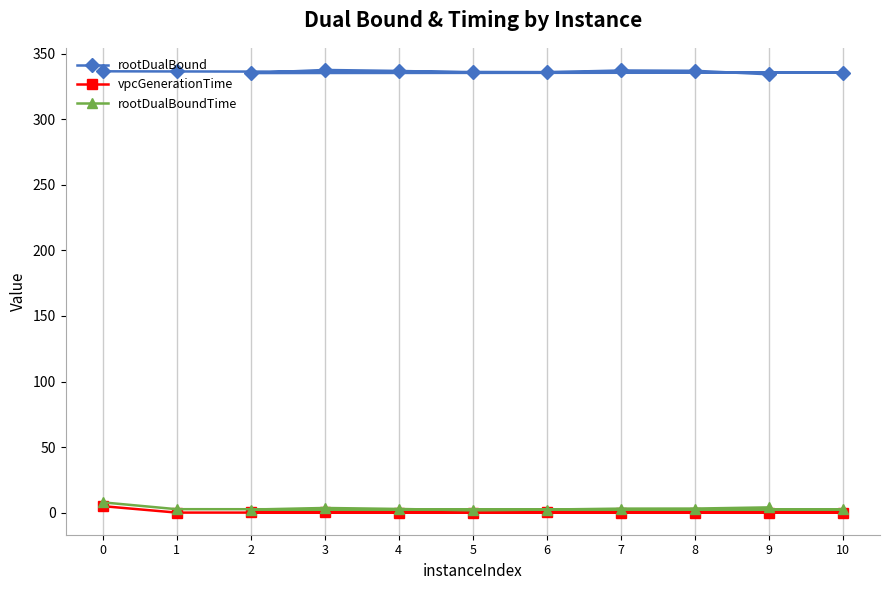

Between 3 and 7, which series saw the biggest shift?

rootDualBoundTime